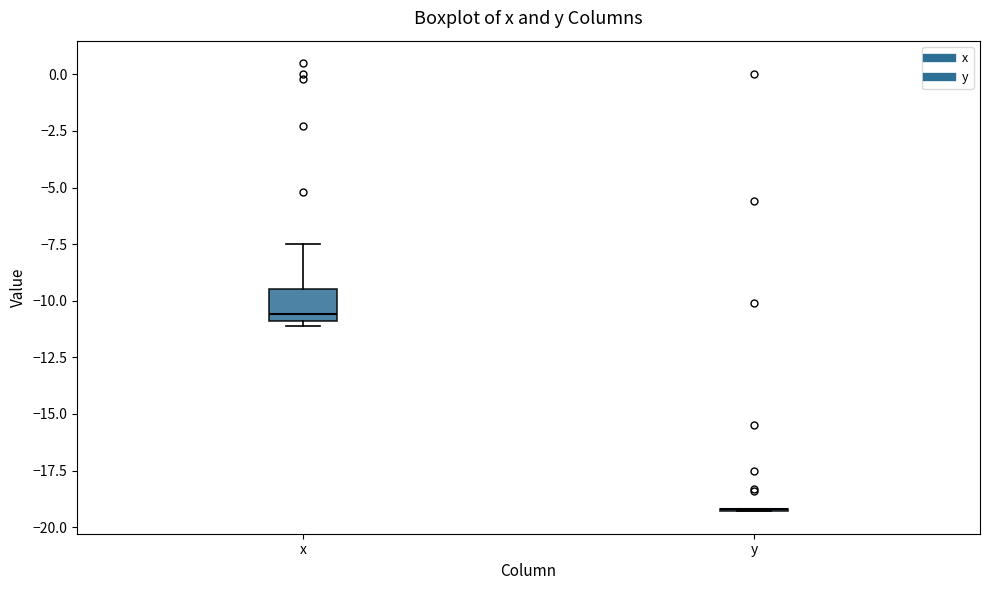

Reading left to right, transcribe this box plot: for each box, give where its median line is, the range the box spans, and where its two whiskers end, as read against the y-axis. The values are not printed on the chart, so give them approximately, as read against the axis.

x: median -10.5, box -11.0 to -9.5, whiskers -11.0 (just below the box's lower edge) to -7.5
y: box collapsed to a line at -19.0, whiskers -19.5 to -19.0